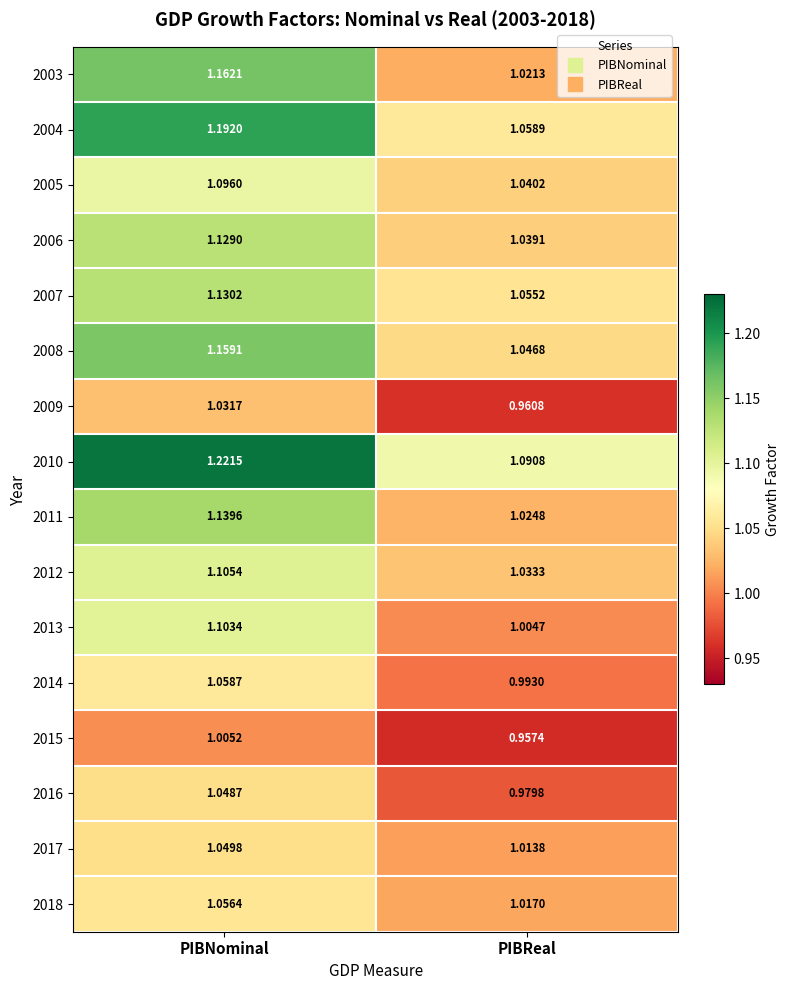

Rank the categories by 2018 value from highest to lowest.

PIBNominal, PIBReal